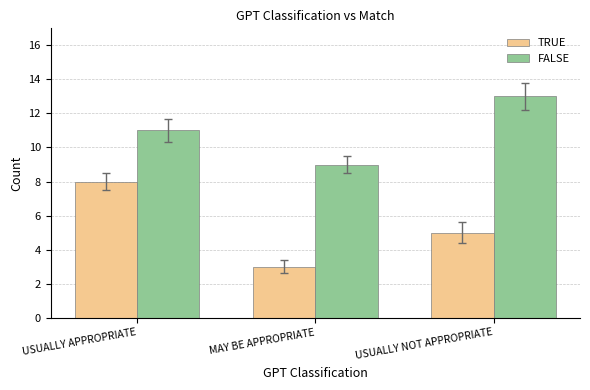

What are all the series names shown in the legend?

TRUE, FALSE